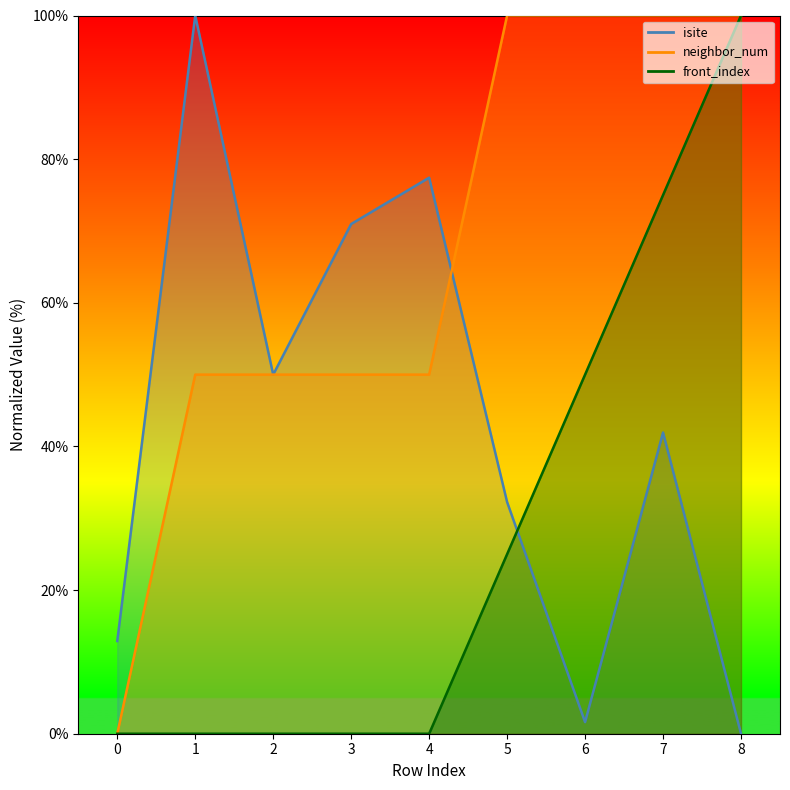

At which category does the chart reach its peak across all series?

1